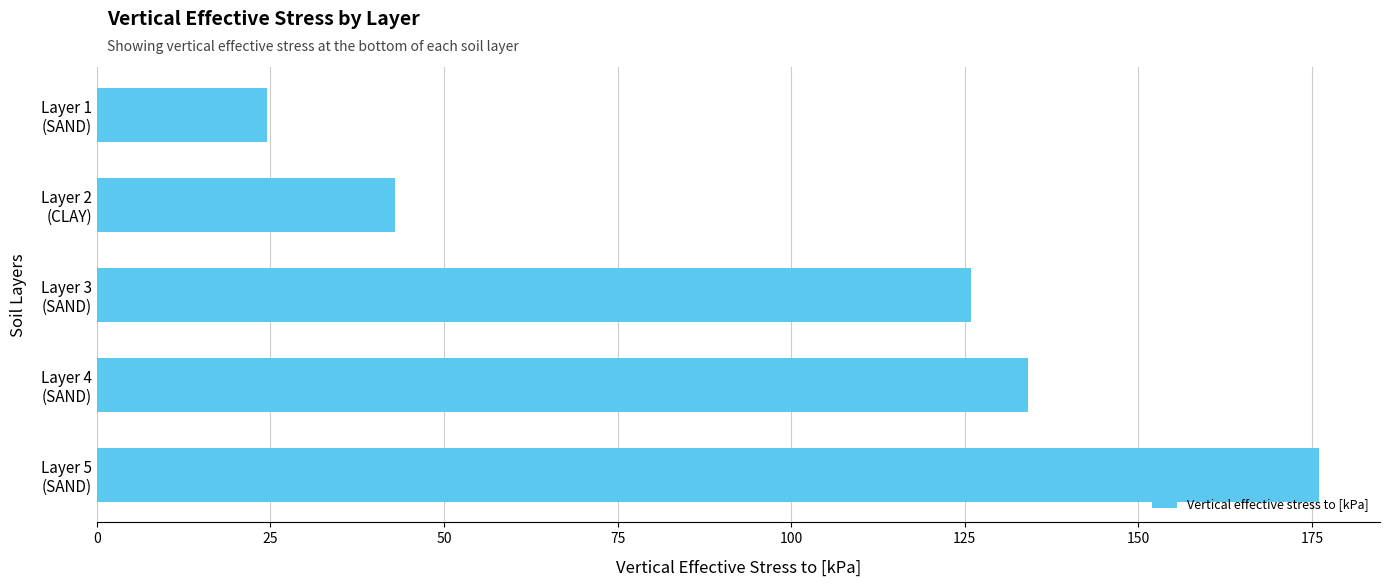

What is the minimum value shown in the chart?

24.5